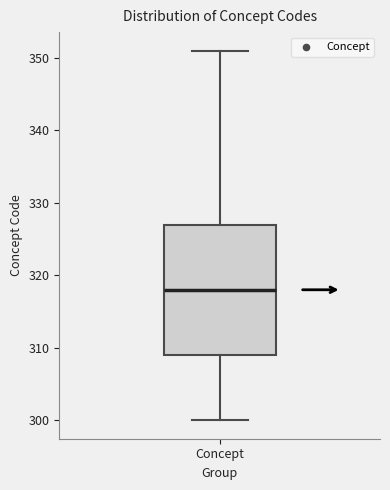

Read this box plot against the y-axis: the position of the median line, the range covered by the box, and the ends of both whiskers. The values are not printed on the chart, so give them approximately, as read against the axis.

median 318, box 309 to 327, whiskers 300 to 351